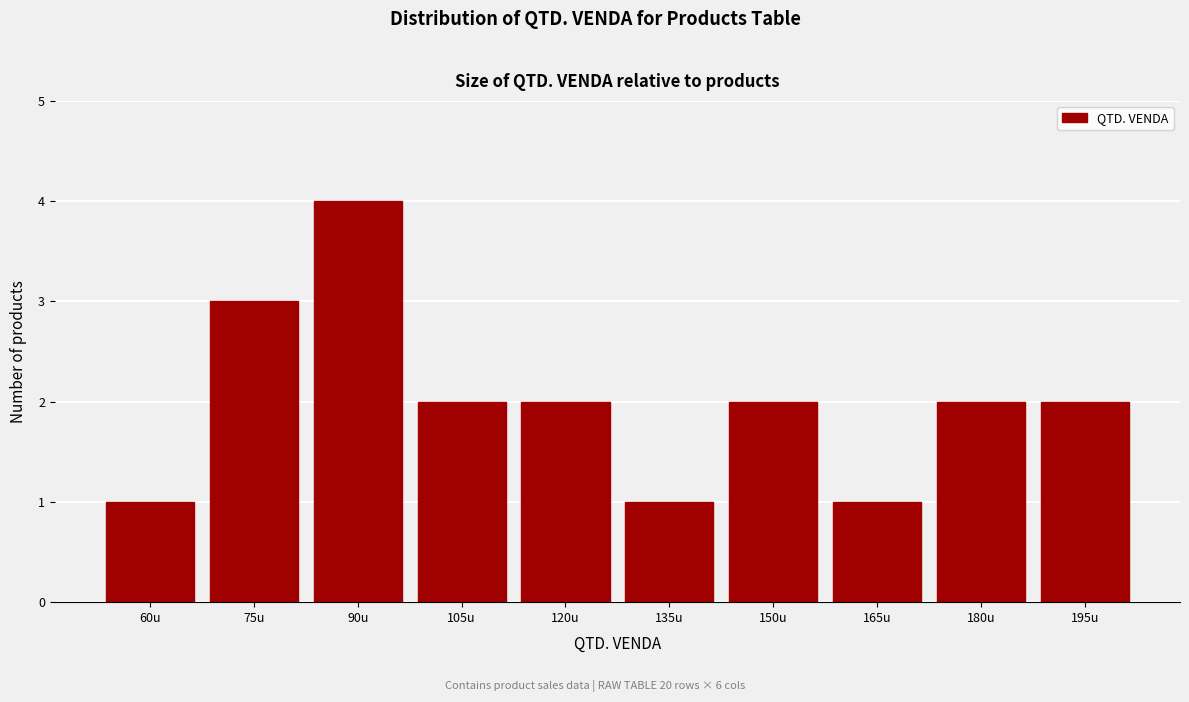

Reading left to right, extract all data points from this chart.

1	3	4	2	2	1	2	1	2	2